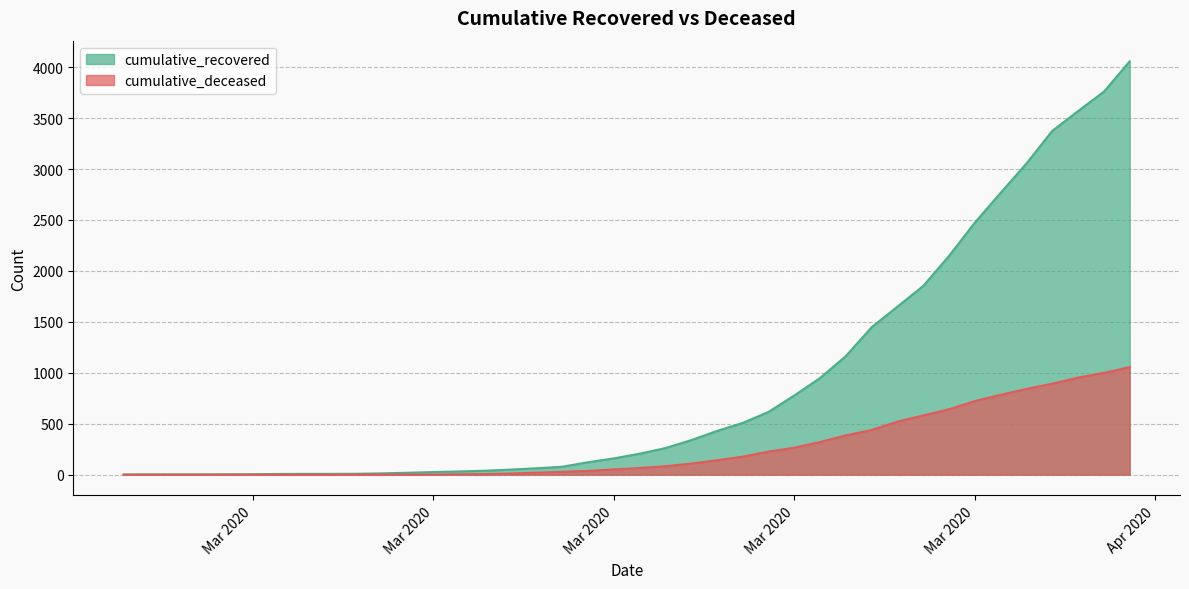

What position from the left is 2020-03-24?

27